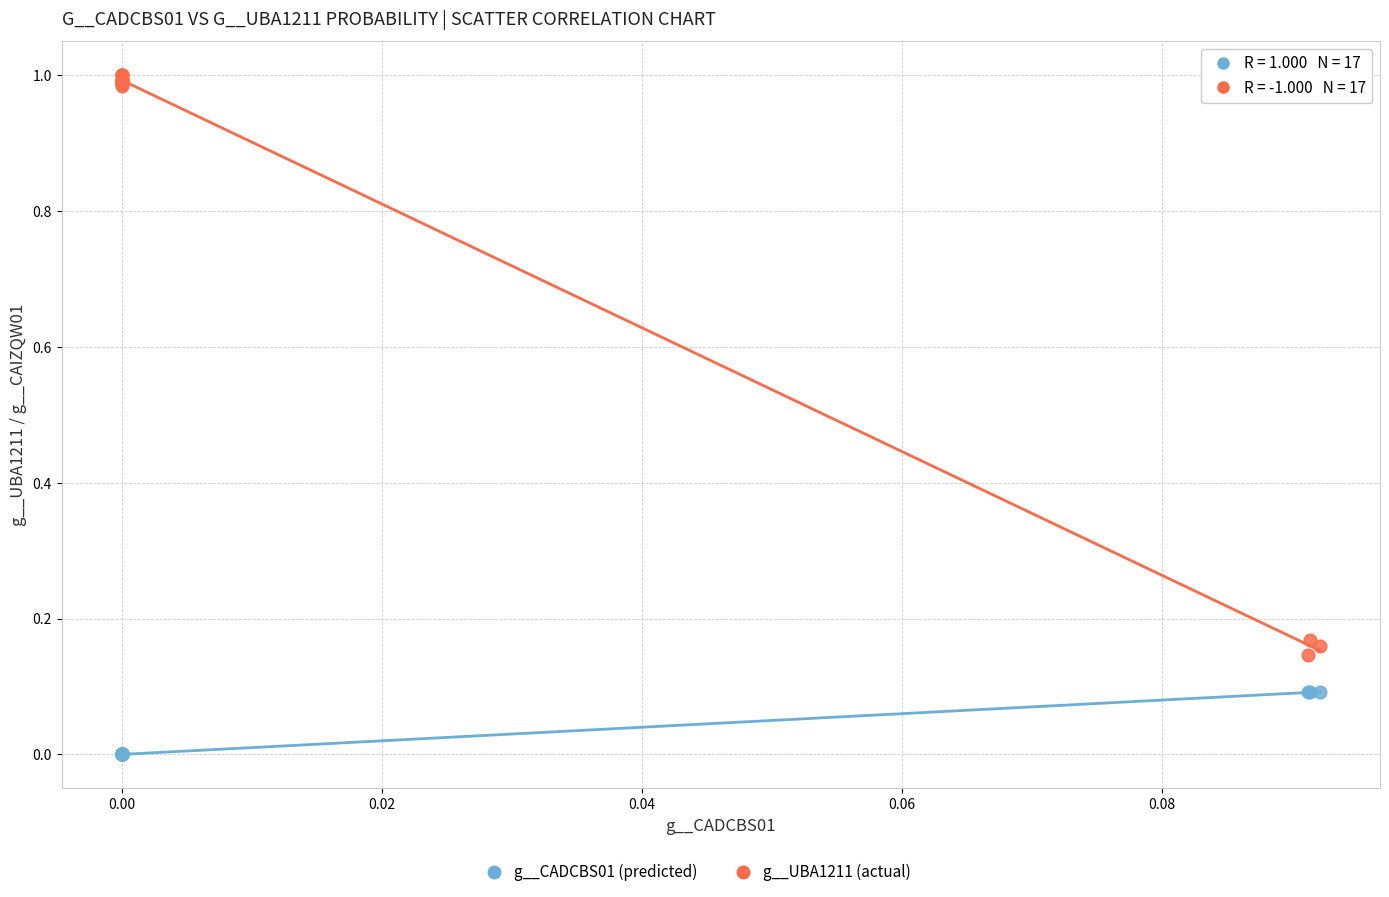

Which series reaches the minimum Y coordinate?

g__CADCBS01 (predicted)